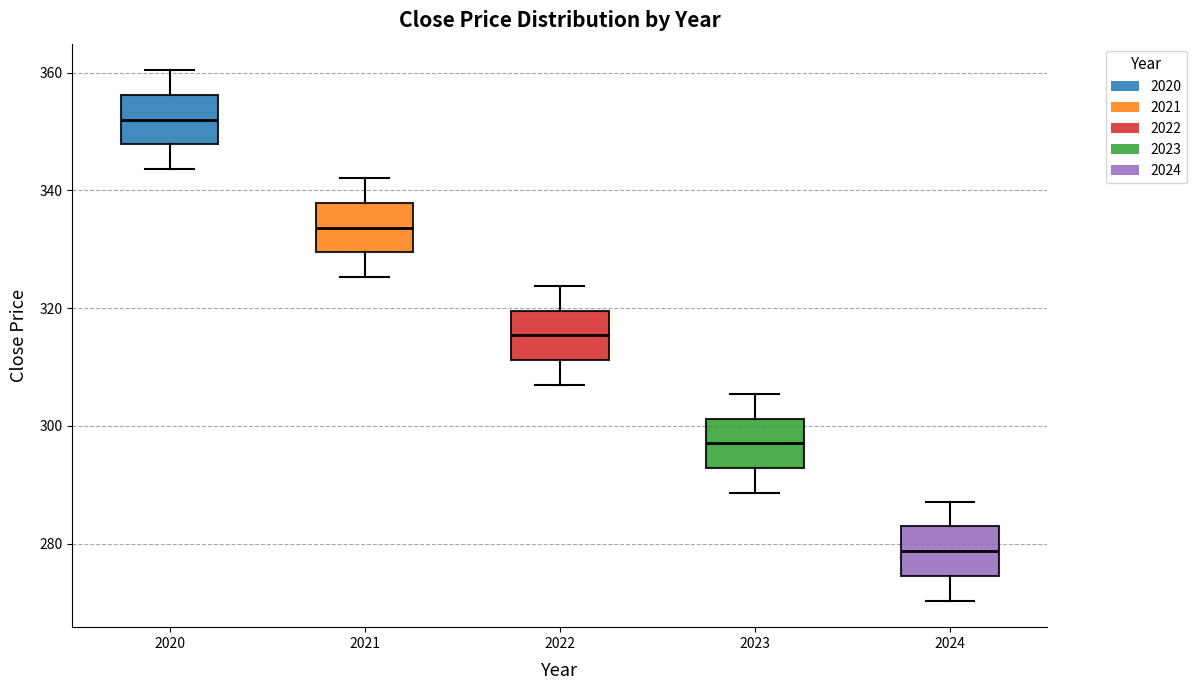

Where does the upper whisker of the box at x = 2021 end on the y-axis? The values are not printed on the chart, so give them approximately, as read against the axis.

342